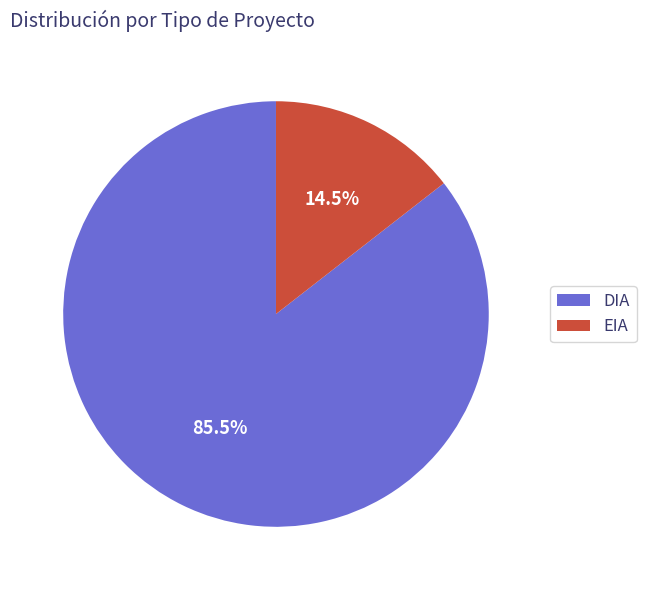

Which slice represents more than half of the pie?

DIA